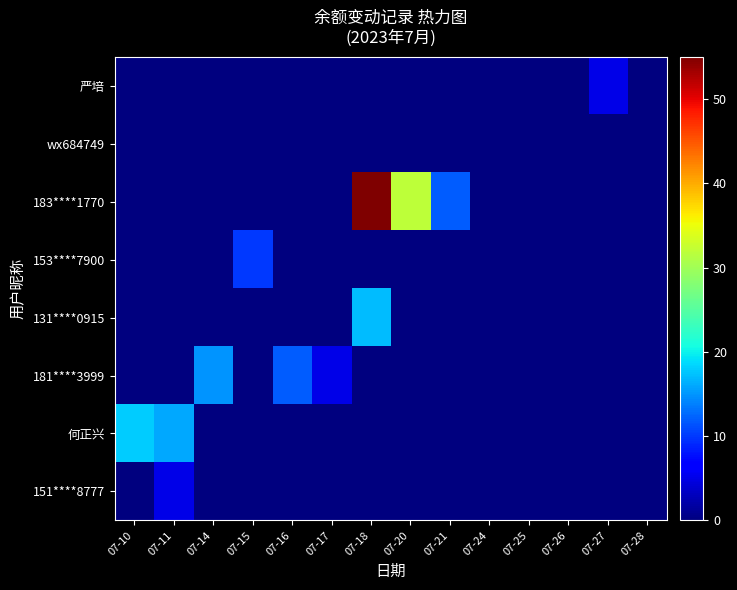

Which series has the largest range (max minus min)?

183****1770